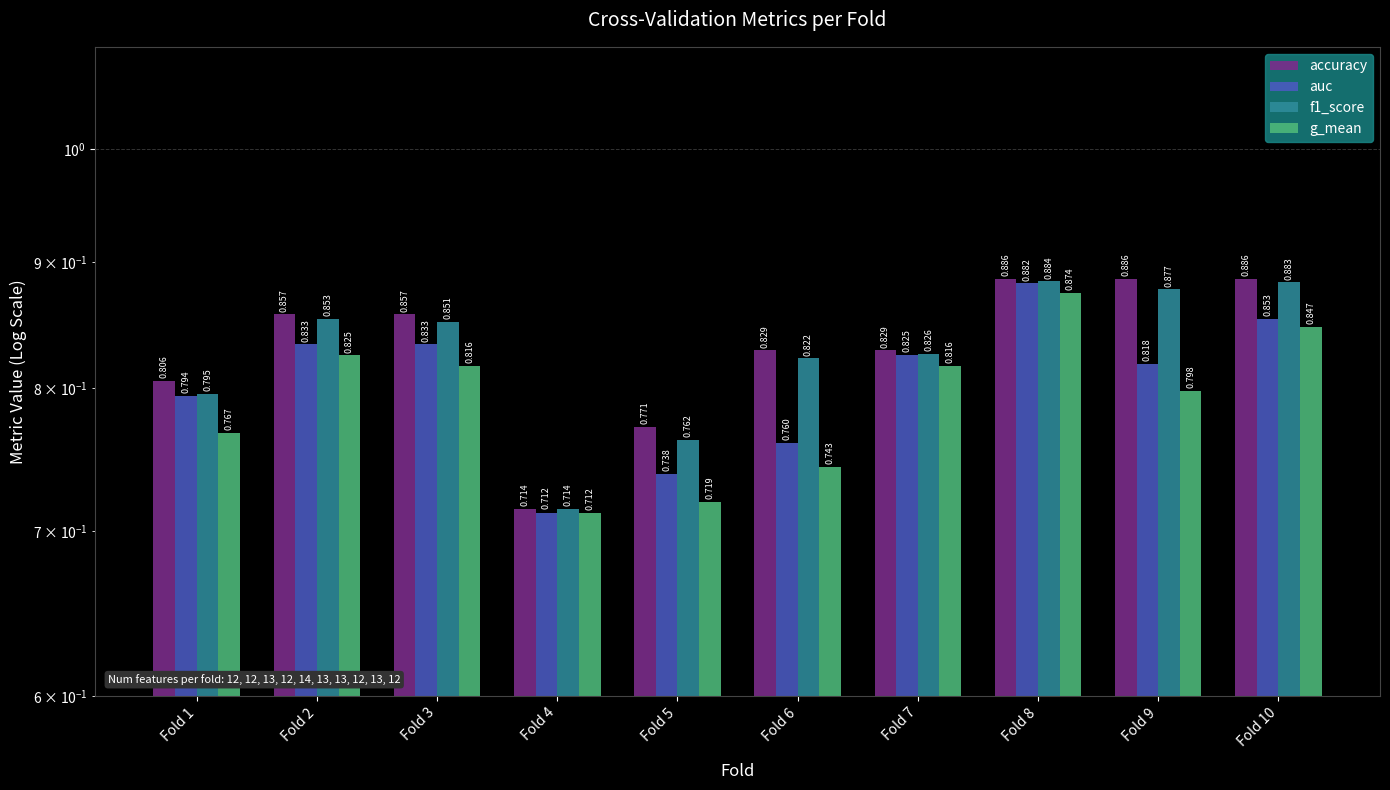

How many series are shown in this chart?

4